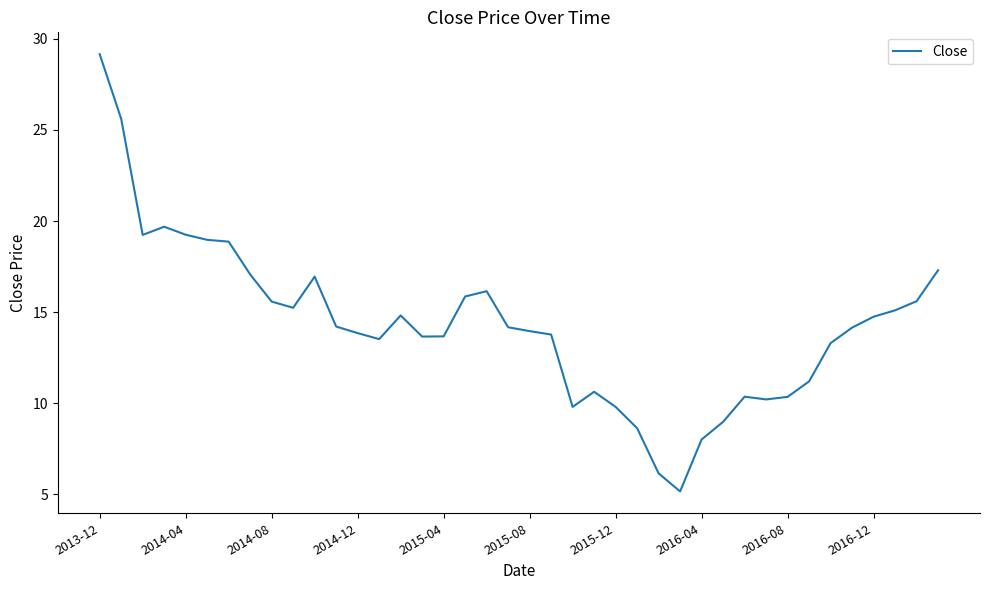

What is the minimum value shown in the chart?

5.2